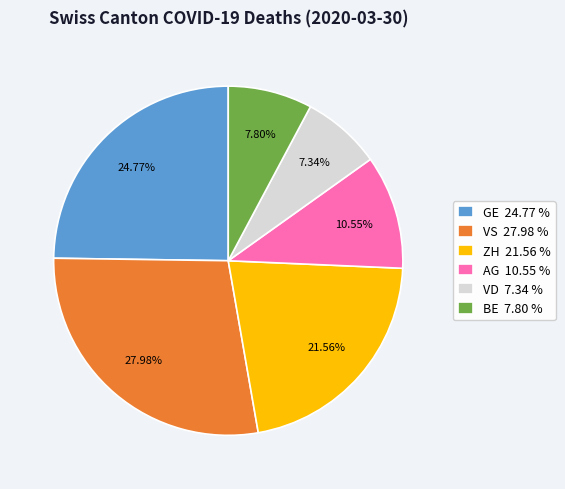

Which has a higher value, VS 27.98 % or GE 24.77 %?

VS 27.98 %